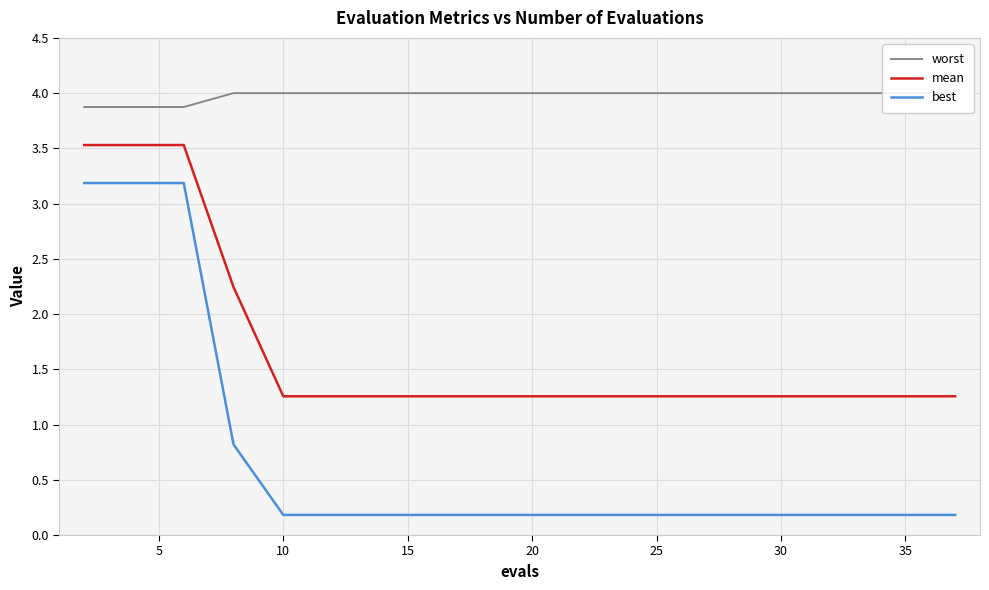

True or false: best and mean intersect in this chart.

False